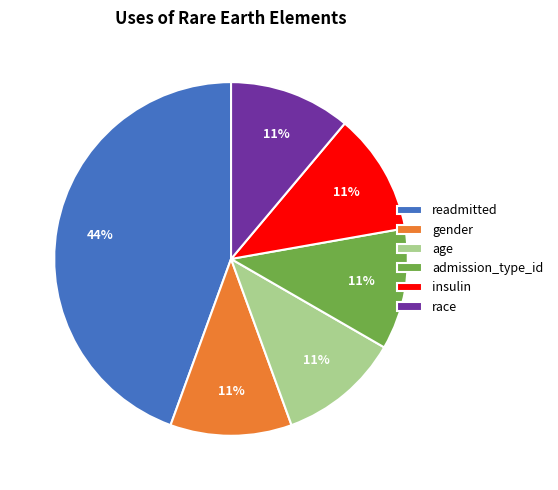

Count the number of slices in the pie.

6